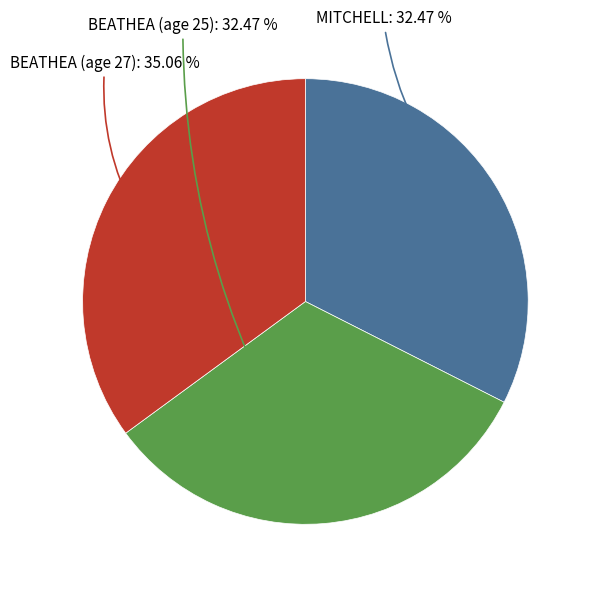

Is there any slice that represents more than half of the pie?

No